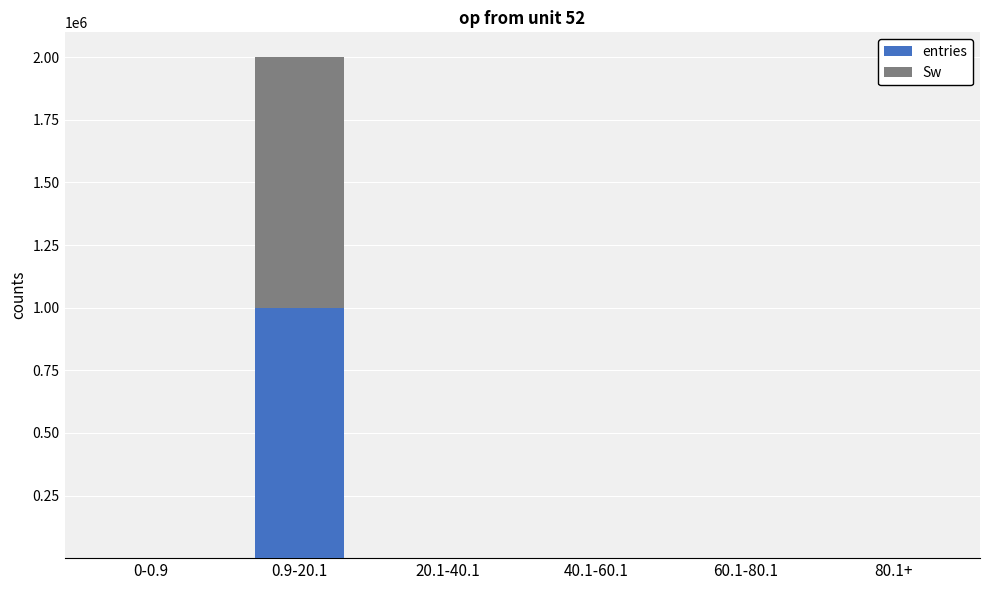

What is the maximum value for entries?

999758